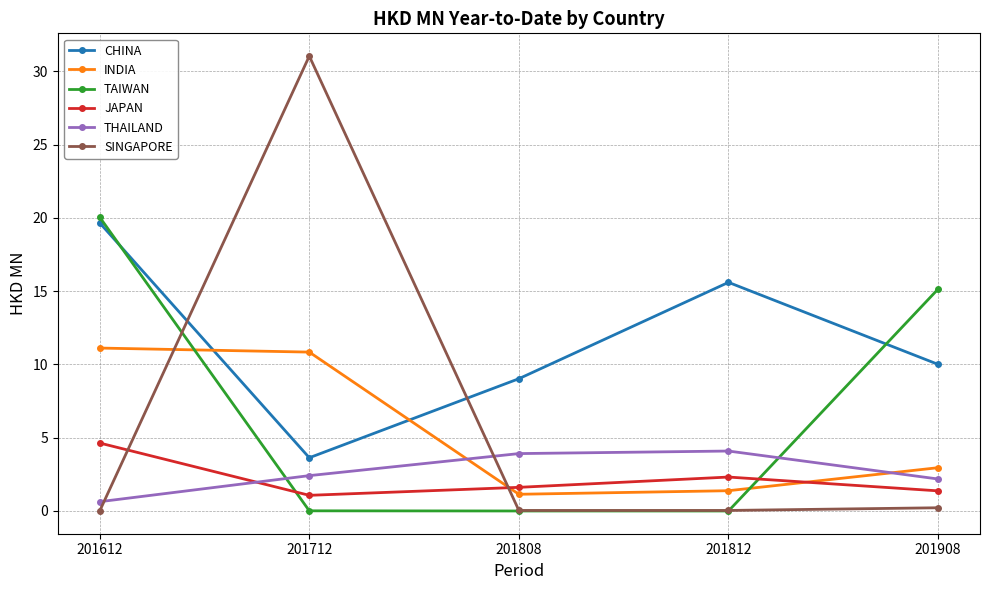

At which category is the sum across all series the highest?

201612